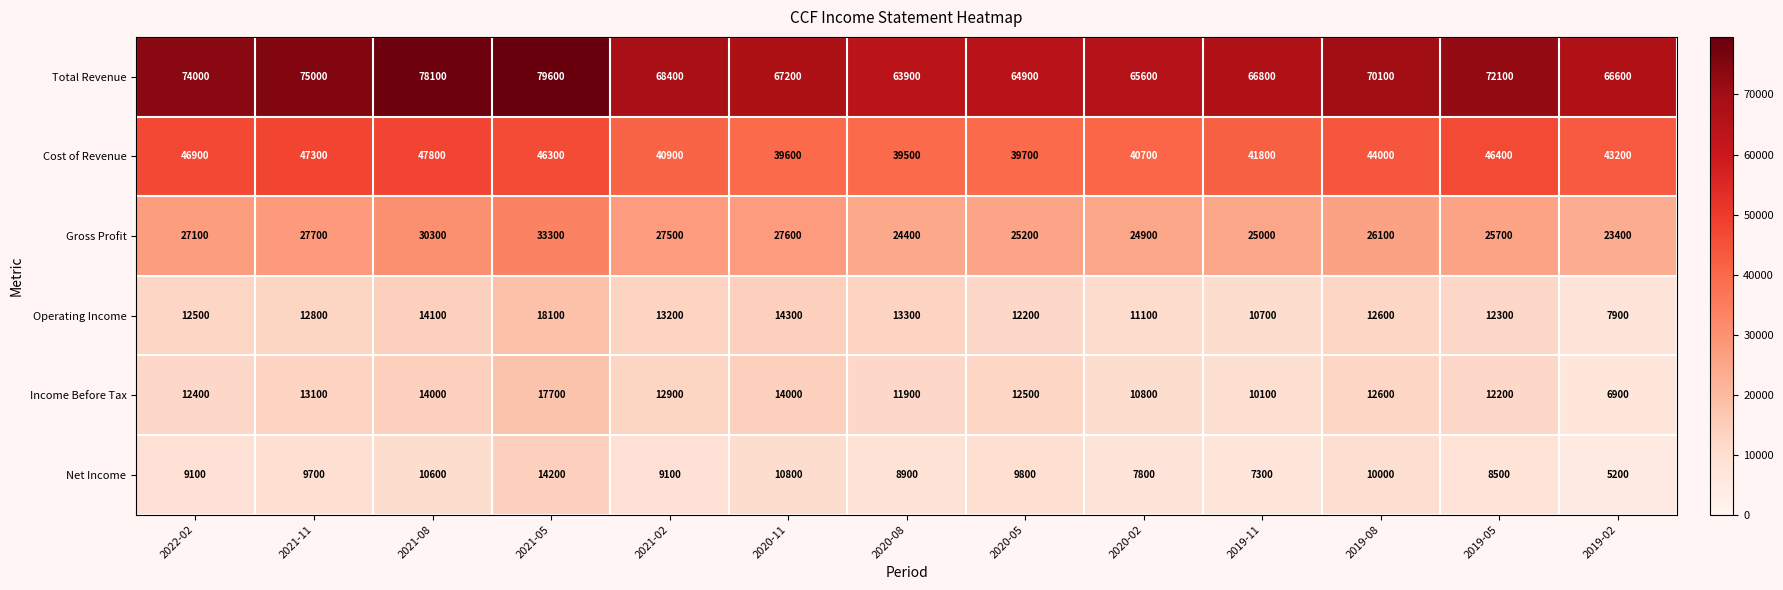

At which label is Operating Income closest to 13000?

2021-11